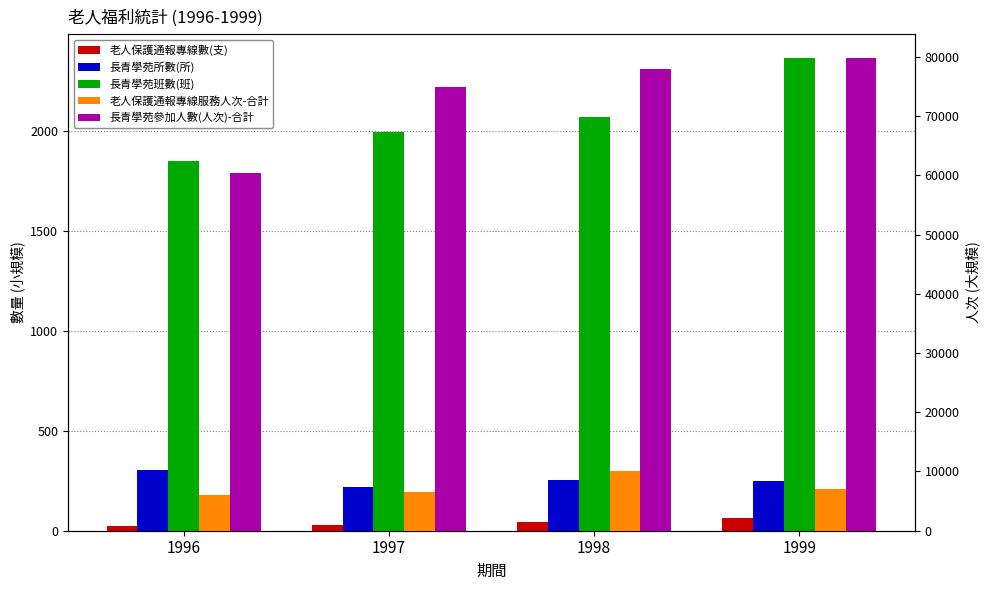

Is the value of 長青學苑所數(所) at 1999 greater than the value of 老人保護通報專線服務人次-合計 at 1997?

No